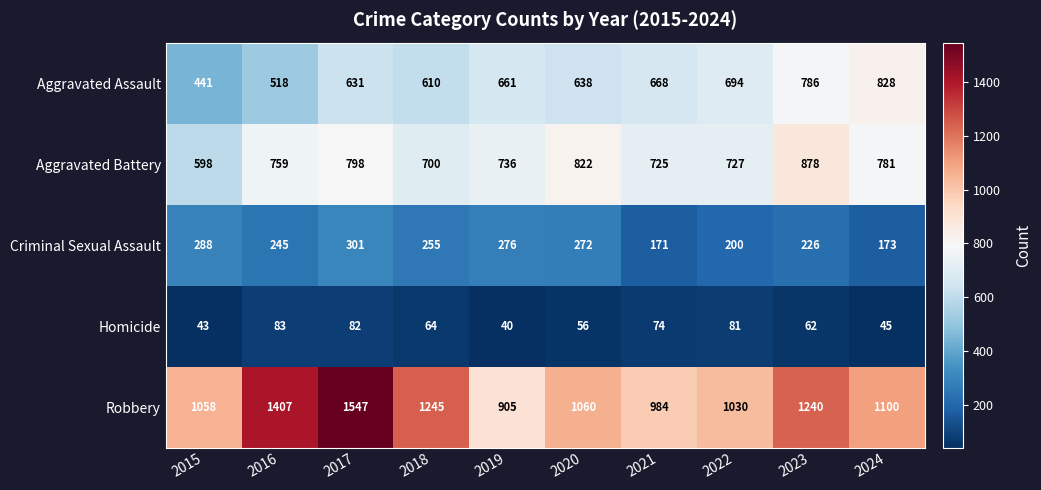

What value does the Criminal Sexual Assault series have at 2023, to the nearest 5?

225